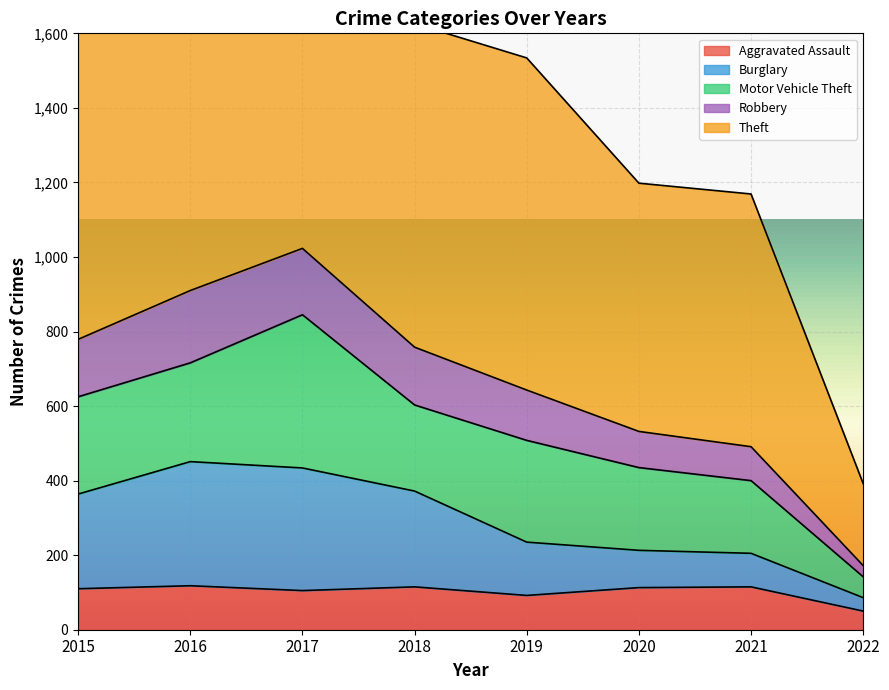

The Aggravated Assault series shows 20 at 2019. True or false?

False